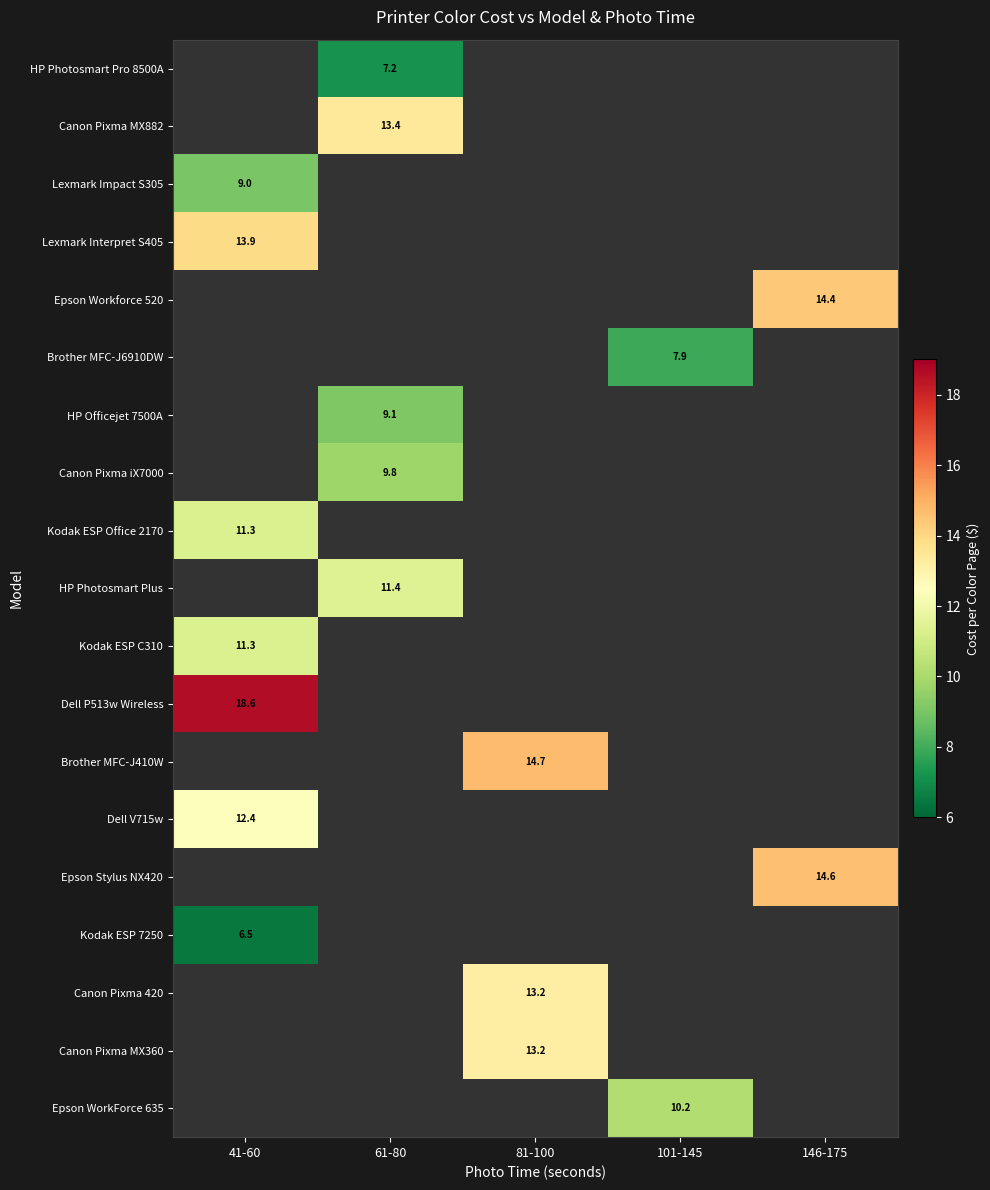

True or false: Canon Pixma iX7000 has a value of 5.4 at 61-80.

False